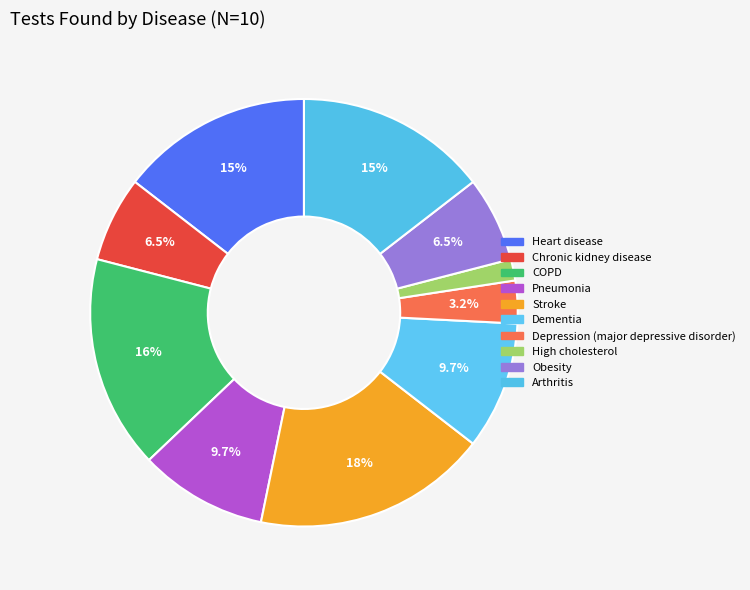

Combined, what portion of the pie is Heart disease and Obesity?

21.0%